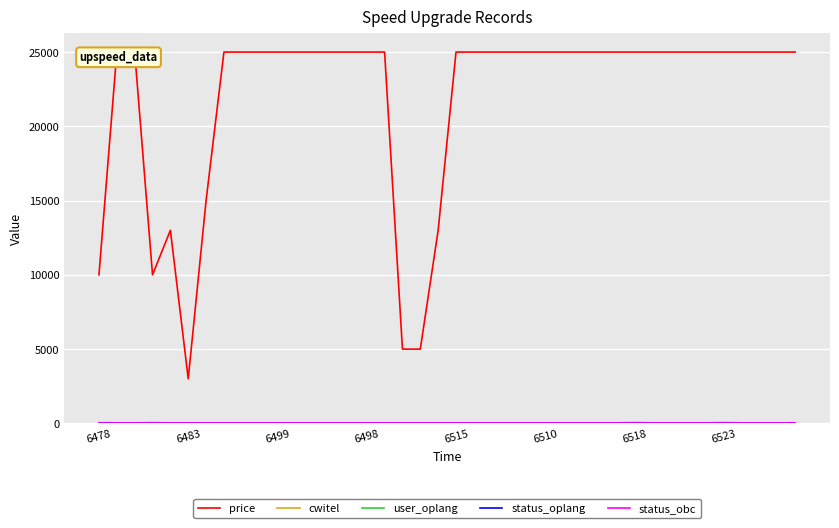

How many categories are shown in the chart?

40